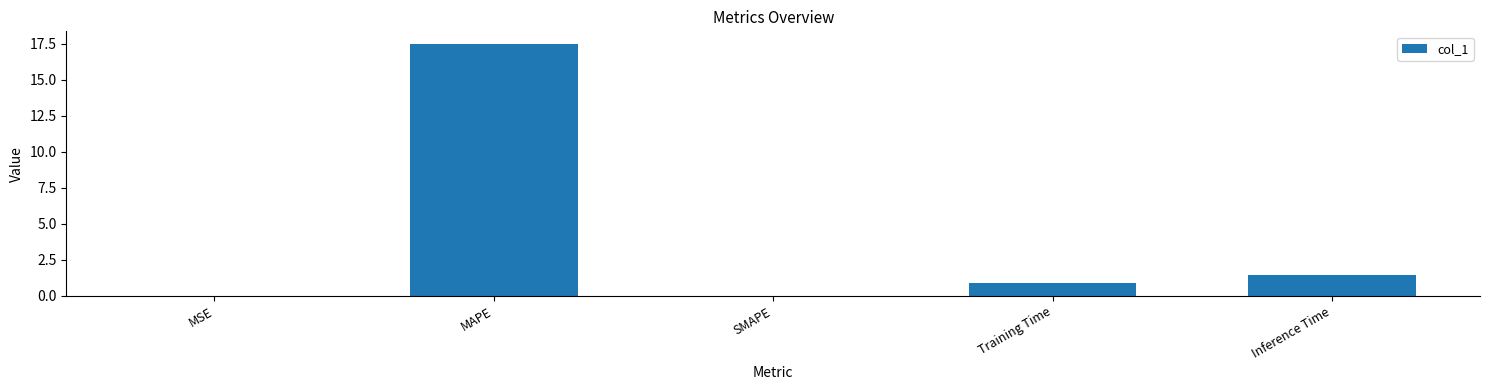

At which label is the value closest to 8?

Inference Time